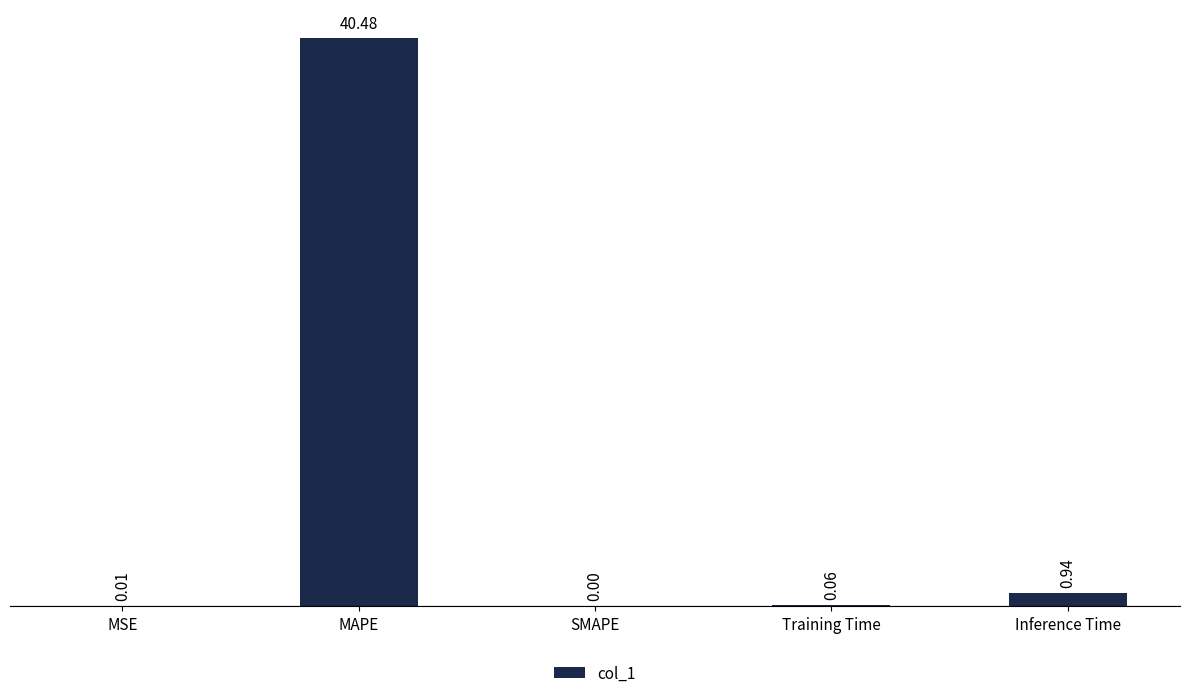

The value at MAPE is 40.5. True or false?

True